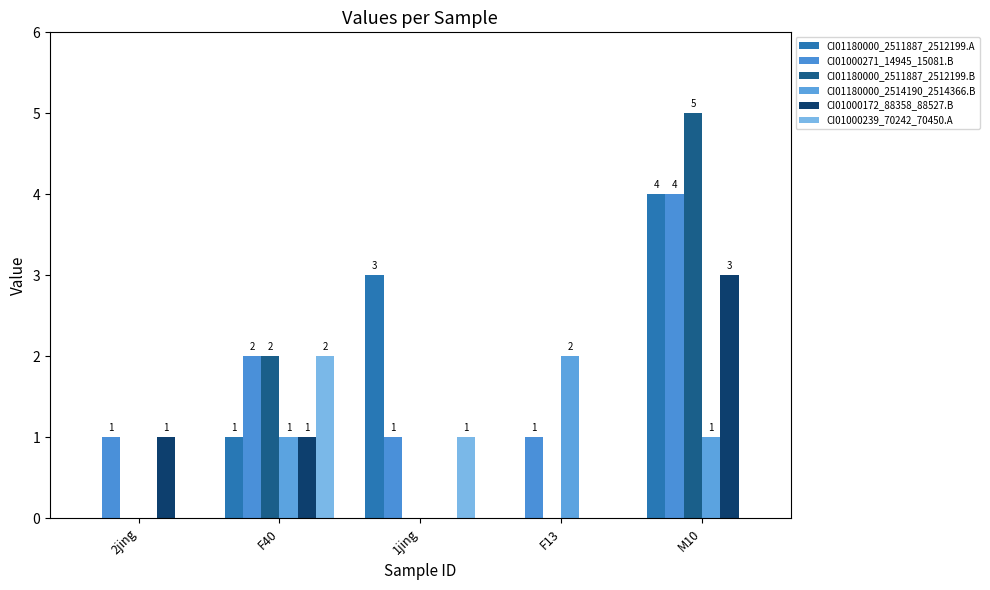

Reading left to right, what are all the values shown in this chart?

CI01180000_2511887_2512199.A: 2jing=0	F40=1	1jing=3	F13=0	M10=4
CI01000271_14945_15081.B: 2jing=1	F40=2	1jing=1	F13=1	M10=4
CI01180000_2511887_2512199.B: 2jing=0	F40=2	1jing=0	F13=0	M10=5
CI01180000_2514190_2514366.B: 2jing=0	F40=1	1jing=0	F13=2	M10=1
CI01000172_88358_88527.B: 2jing=1	F40=1	1jing=0	F13=0	M10=3
CI01000239_70242_70450.A: 2jing=0	F40=2	1jing=1	F13=0	M10=0